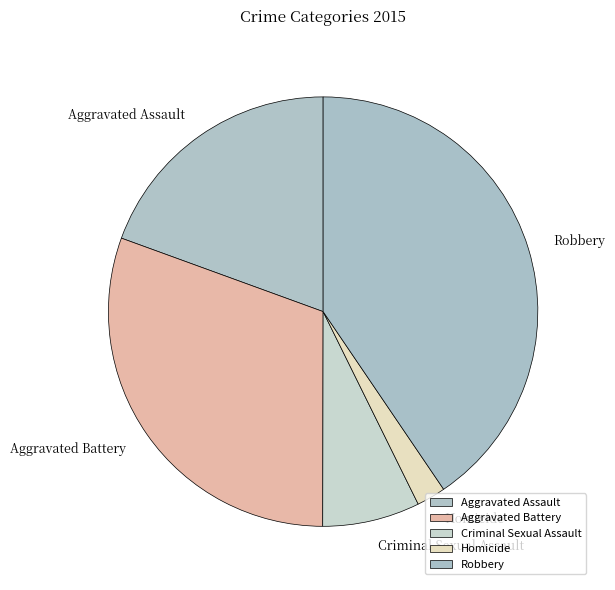

Combined, do Aggravated Assault and Robbery account for over 50%?

Yes